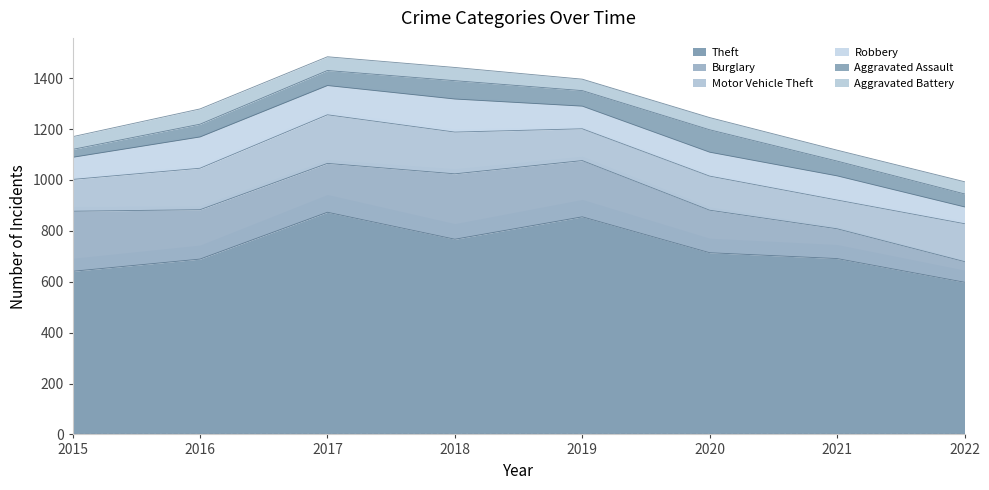

Which label corresponds to the largest value in the chart?

2017